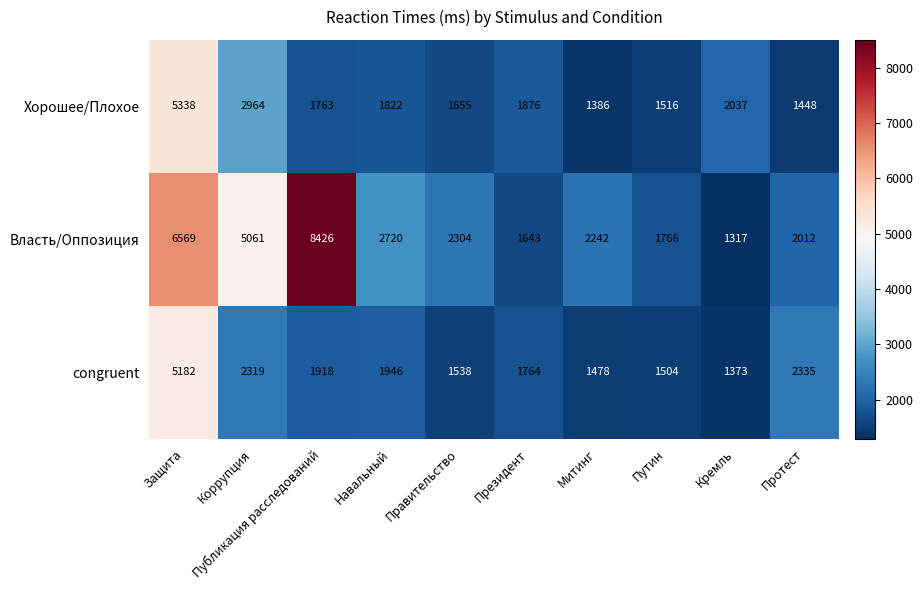

Is the value of Власть/Оппозиция at Президент greater than the value of Хорошее/Плохое at Навальный?

No